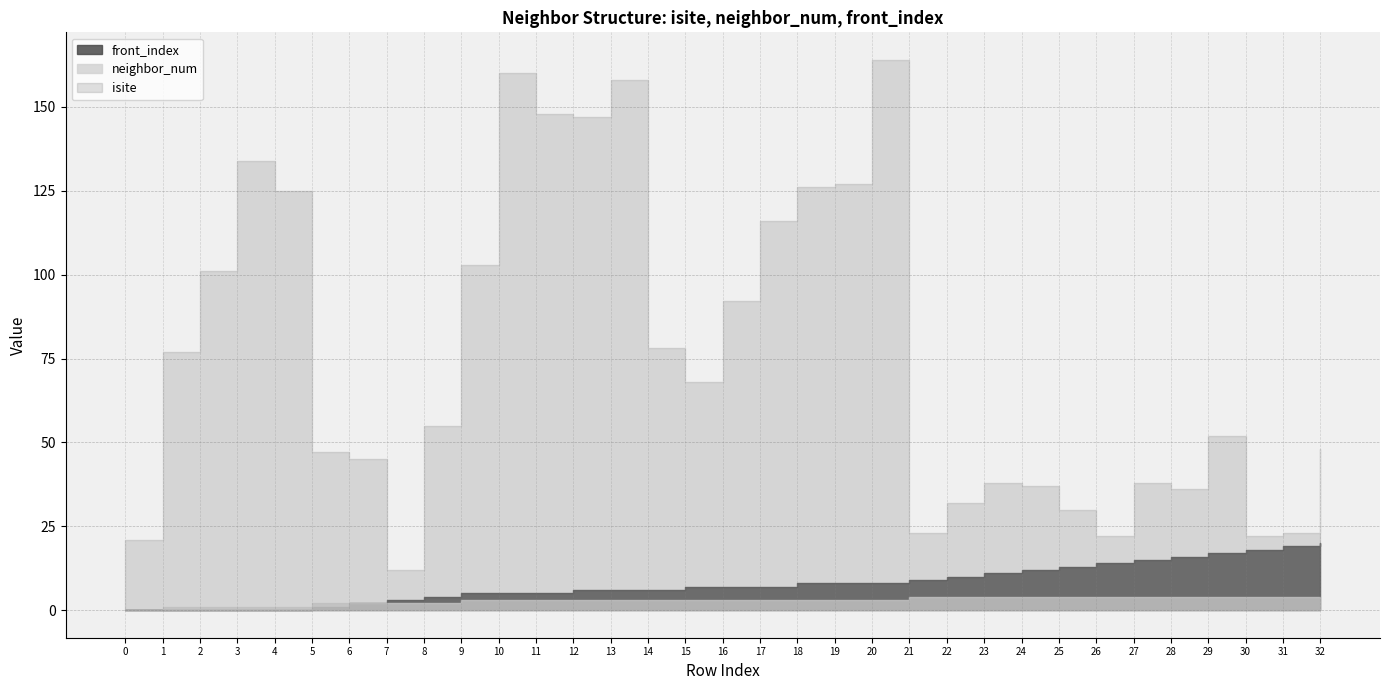

Is it true that front_index equals 12 at 24?

True